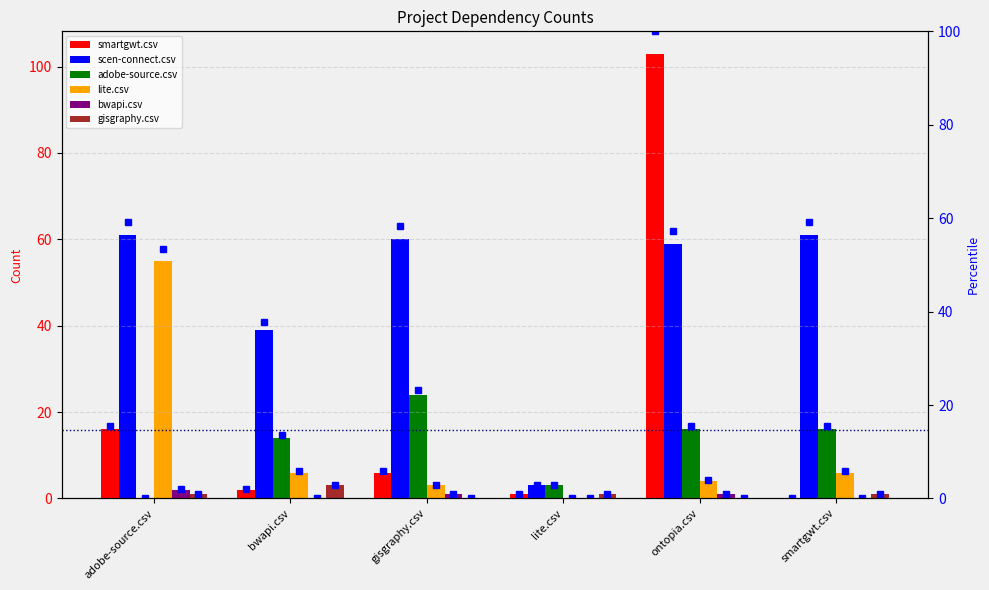

Reading left to right, list all the values displayed in this chart.

smartgwt.csv: adobe-source.csv=16	bwapi.csv=2	gisgraphy.csv=6	lite.csv=1	ontopia.csv=103	smartgwt.csv=0
scen-connect.csv: adobe-source.csv=61	bwapi.csv=39	gisgraphy.csv=60	lite.csv=3	ontopia.csv=59	smartgwt.csv=61
adobe-source.csv: adobe-source.csv=0	bwapi.csv=14	gisgraphy.csv=24	lite.csv=3	ontopia.csv=16	smartgwt.csv=16
lite.csv: adobe-source.csv=55	bwapi.csv=6	gisgraphy.csv=3	lite.csv=0	ontopia.csv=4	smartgwt.csv=6
bwapi.csv: adobe-source.csv=2	bwapi.csv=0	gisgraphy.csv=1	lite.csv=0	ontopia.csv=1	smartgwt.csv=0
gisgraphy.csv: adobe-source.csv=1	bwapi.csv=3	gisgraphy.csv=0	lite.csv=1	ontopia.csv=0	smartgwt.csv=1